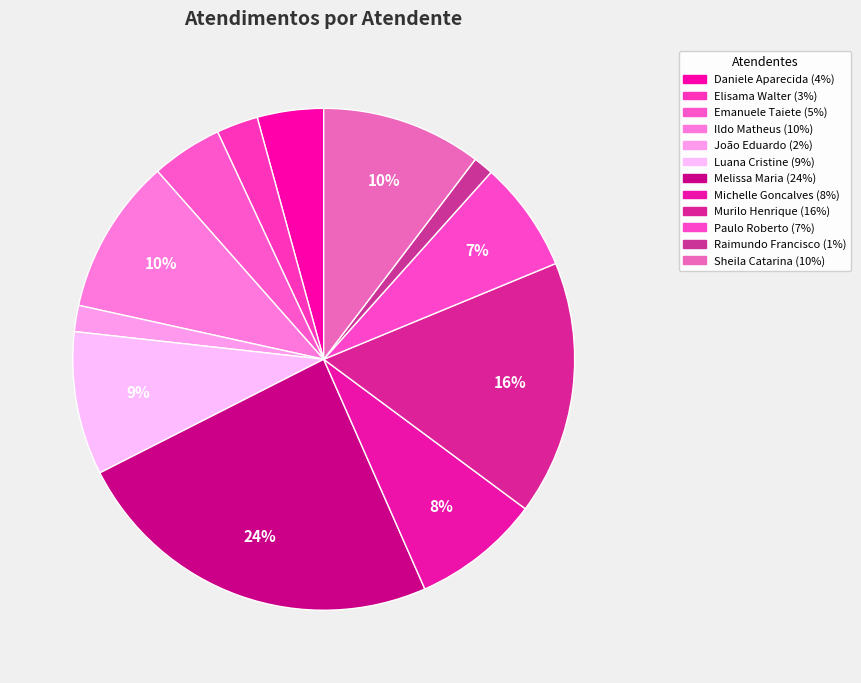

Count the number of slices in the pie.

12